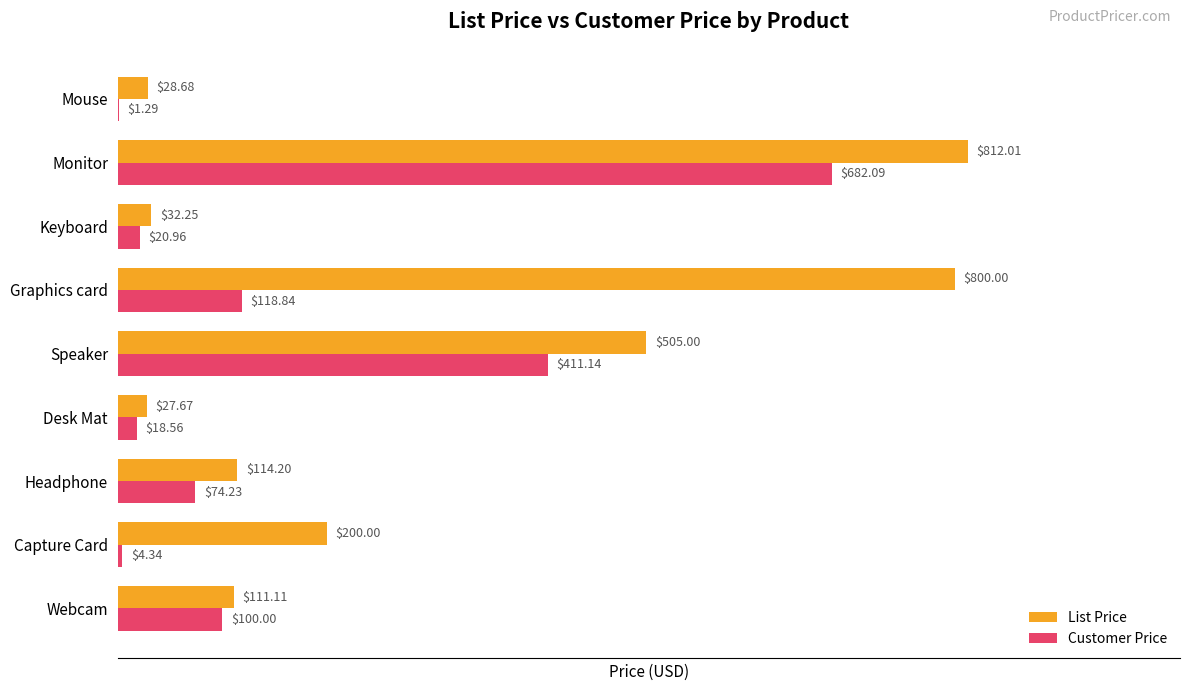

Which series has the largest total across all categories?

List Price